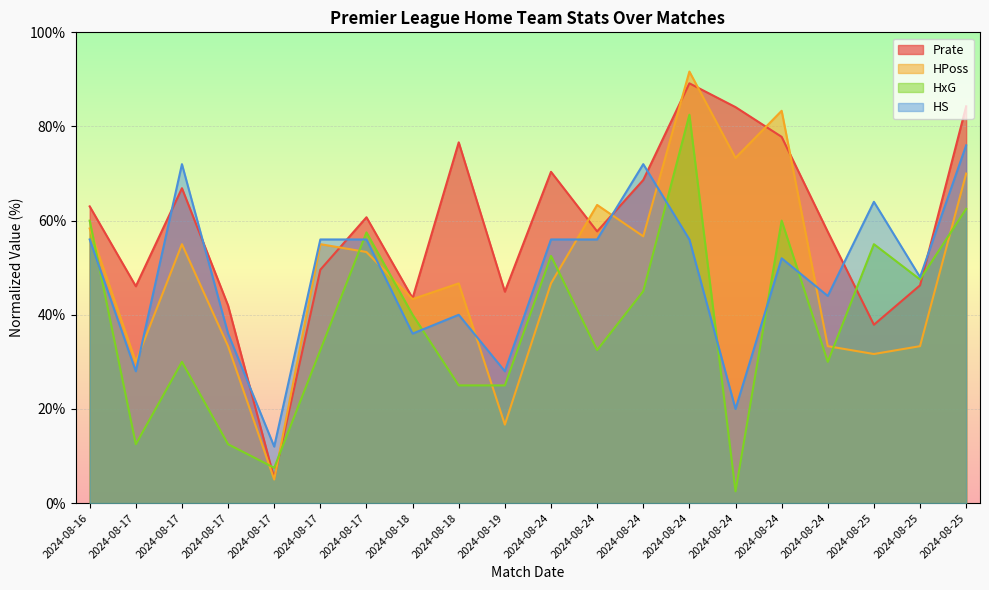

The value of HS at 2024-08-17 is 28.0. True or false?

True